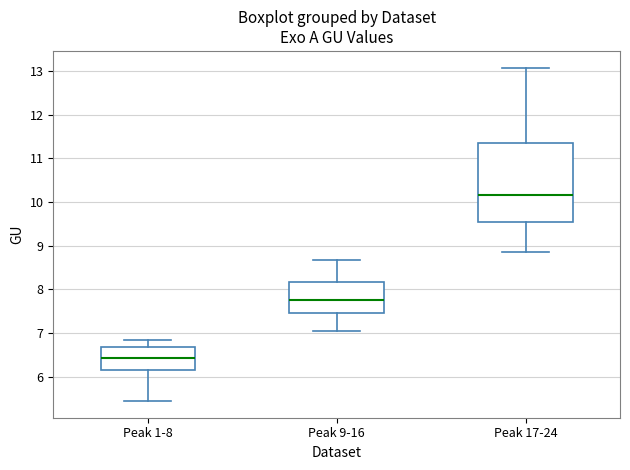

Comparing the boxes themselves (not the whiskers), which one is the tallest?

Peak 17-24